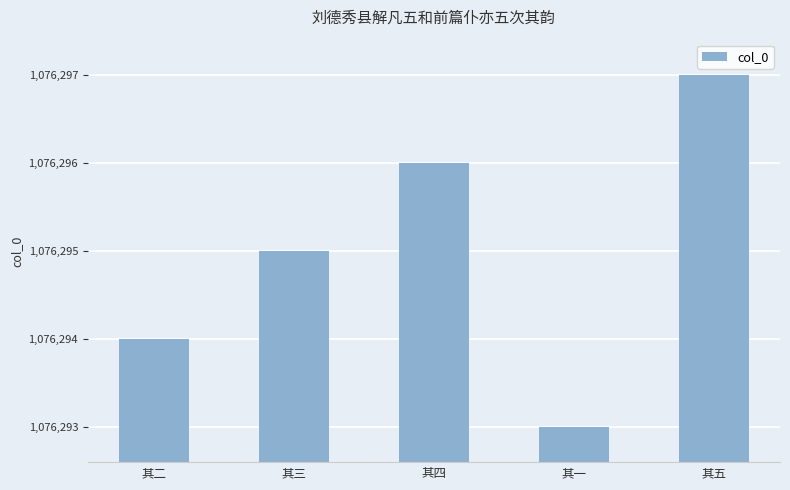

What is the minimum value shown in the chart?

1076293